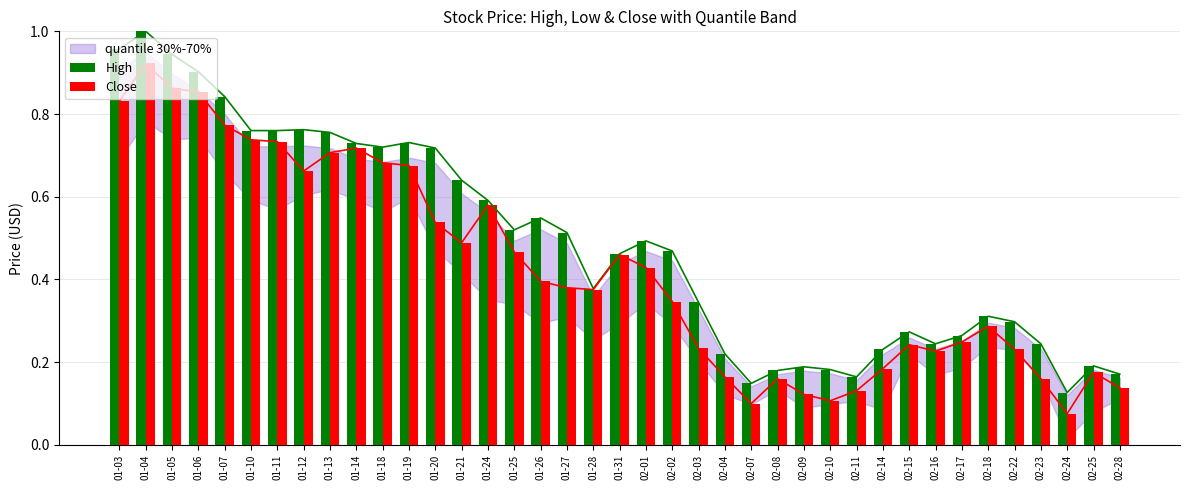

List the series in order of their peak value, highest first.

High, Close